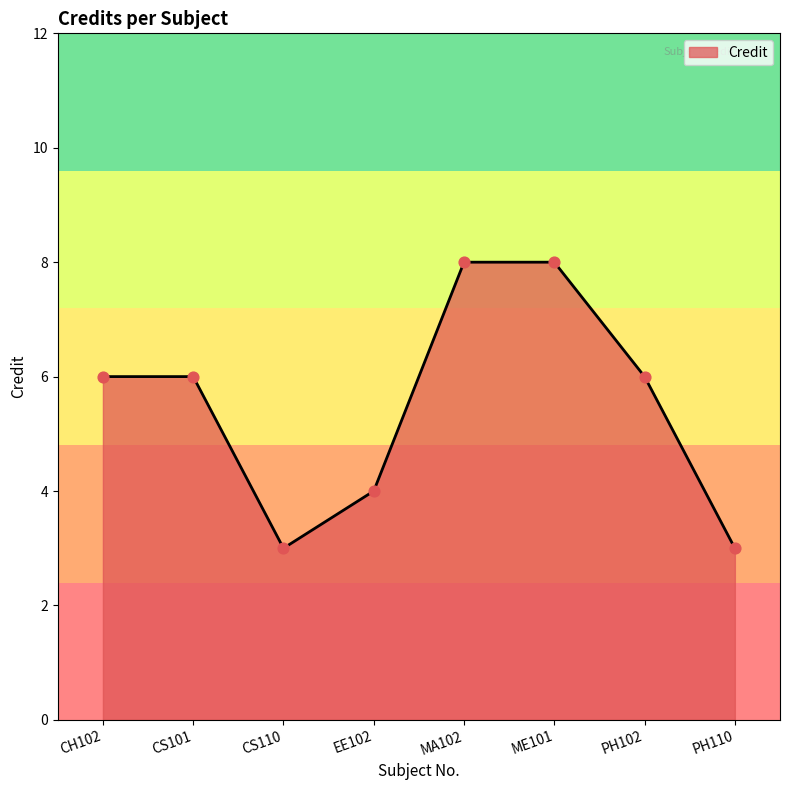

What is the ratio of the value at PH110 to the value at ME101?

0.4